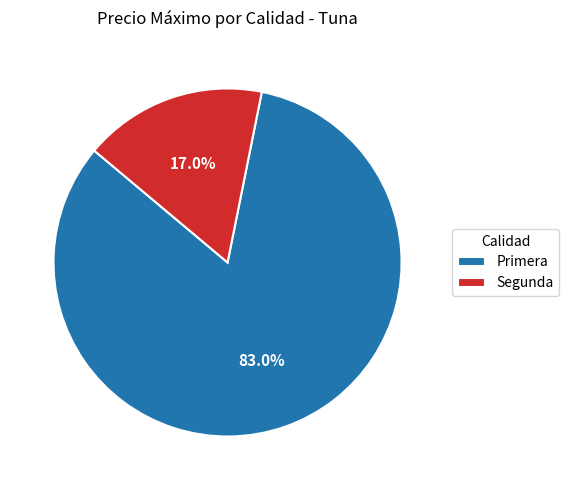

Is the sum of Segunda and Primera greater than half?

Yes